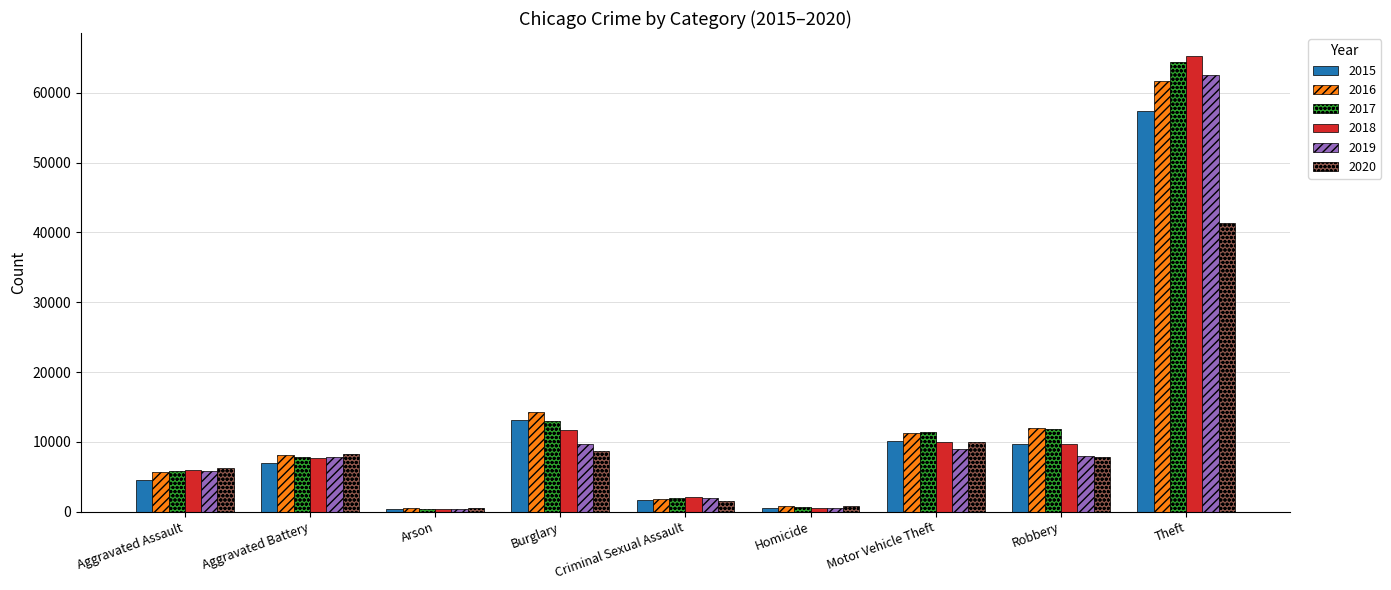

True or false: 2020 has a value of 8758 at Burglary.

True